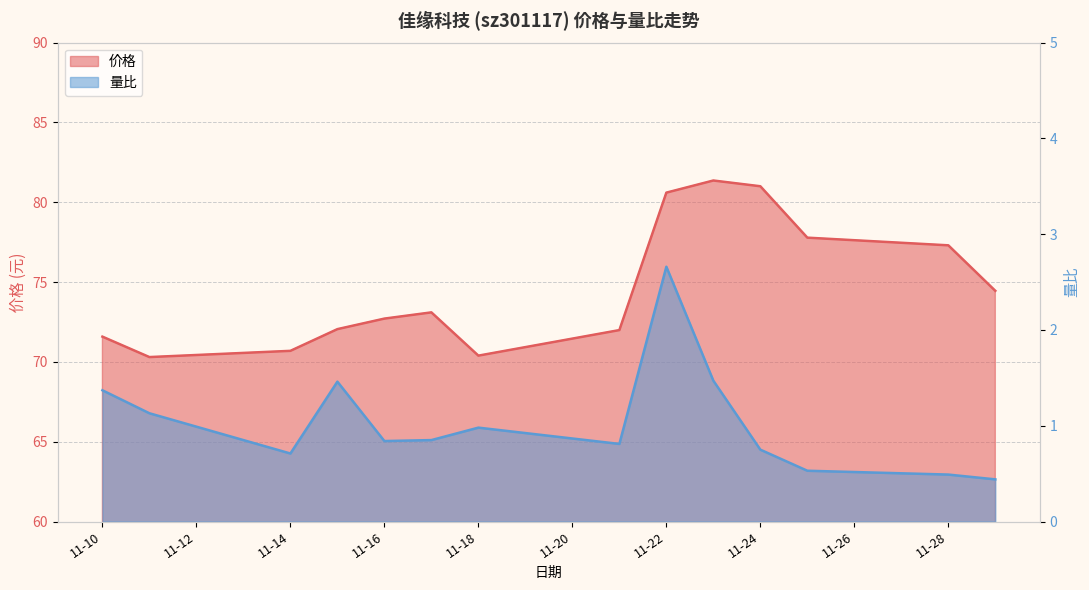

How many interior local peaks does the 价格 series have?

2